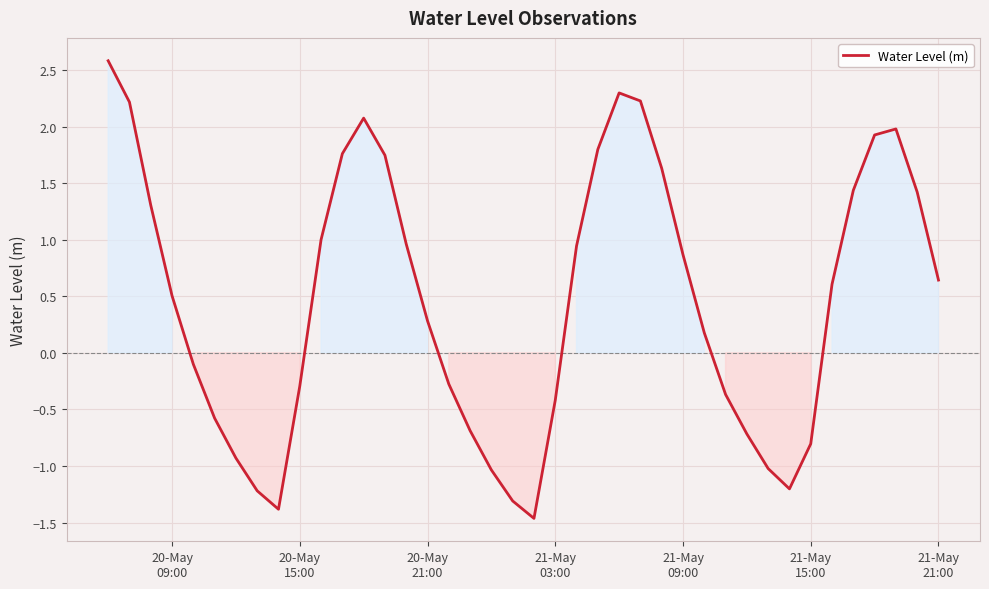

What is the minimum value shown in the chart?

-1.5